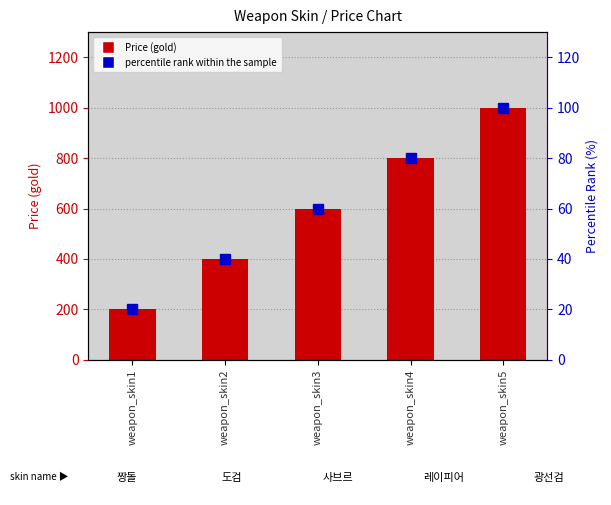

What is the sum of all Price values?

3000